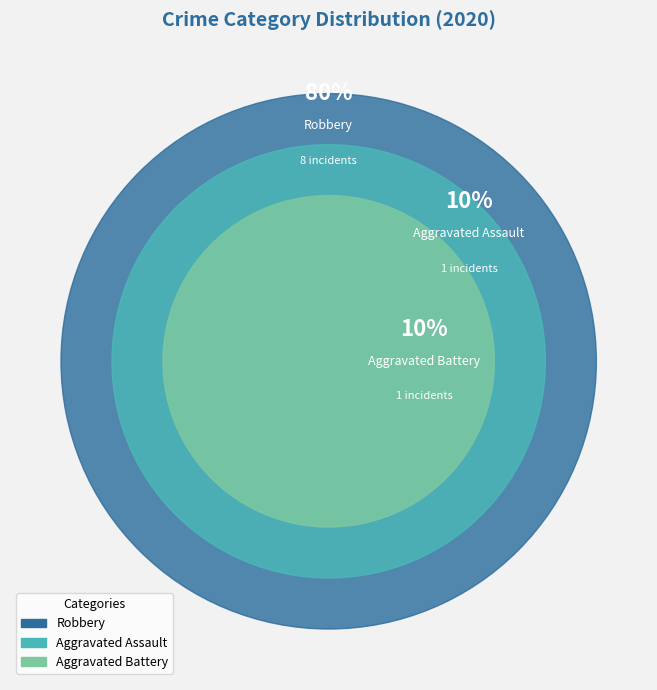

What percentage is NOT represented by Robbery?

20.0%